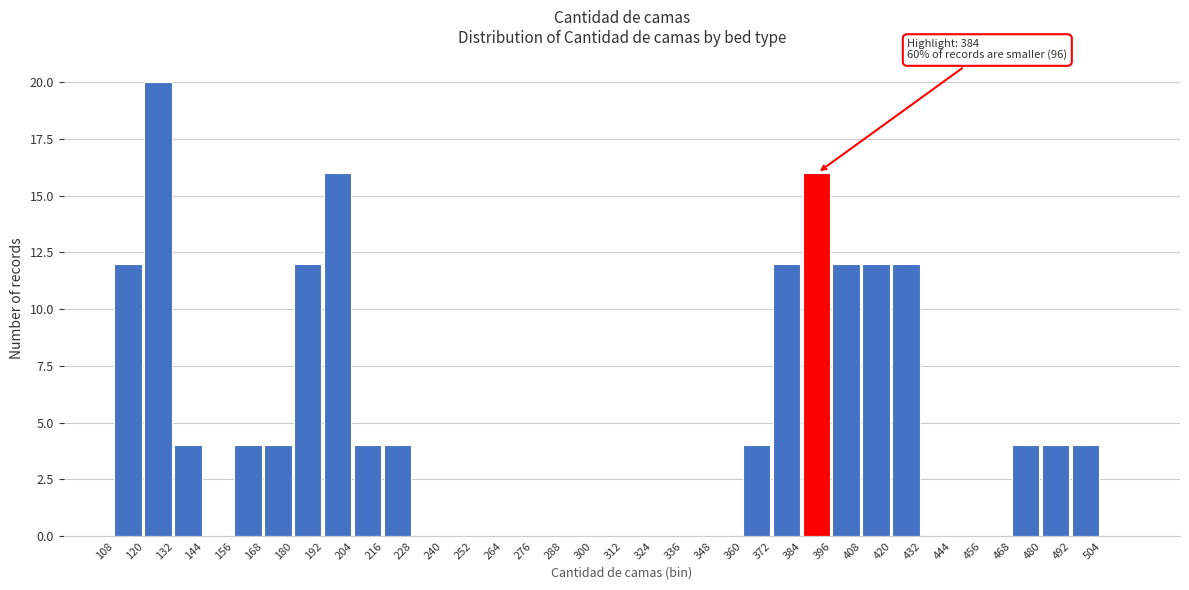

Which range on the x-axis has the tallest bar?

120 to 132